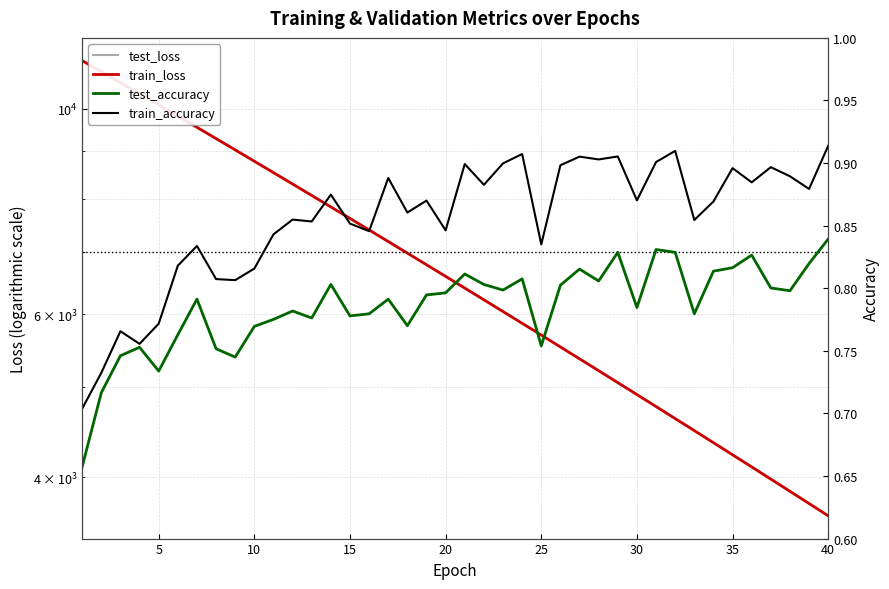

Reading left to right, what are all the values shown in this chart?

test_loss: 11277.6	10974.4	10677.9	10386.0	10102.6	9825.2	9553.8	9289.9	9032.8	8780.7	8535.6	8296.7	8064.0	7836.7	7616.0	7400.4	7190.1	6985.8	6786.4	6593.0	6403.6	6219.7	6040.5	5866.1	5696.8	5531.0	5369.9	5213.3	5061.0	4912.9	4768.1	4627.8	4491.5	4358.3	4228.8	4103.0	3980.5	3861.3	3745.6	3632.7
train_loss: 11277.8	10974.4	10677.7	10385.8	10102.1	9824.2	9553.1	9289.0	9031.7	8779.9	8534.7	8295.7	8063.0	7835.8	7614.9	7399.6	7189.2	6984.9	6785.6	6592.0	6402.8	6218.9	6039.7	5865.3	5695.9	5530.2	5369.3	5212.7	5060.3	4912.2	4767.6	4627.2	4490.8	4357.7	4228.2	4102.4	3980.0	3860.9	3745.1	3632.3
test_accuracy: 0.7	0.7	0.7	0.8	0.7	0.8	0.8	0.8	0.7	0.8	0.8	0.8	0.8	0.8	0.8	0.8	0.8	0.8	0.8	0.8	0.8	0.8	0.8	0.8	0.8	0.8	0.8	0.8	0.8	0.8	0.8	0.8	0.8	0.8	0.8	0.8	0.8	0.8	0.8	0.8
train_accuracy: 0.7	0.7	0.8	0.8	0.8	0.8	0.8	0.8	0.8	0.8	0.8	0.9	0.9	0.9	0.9	0.8	0.9	0.9	0.9	0.8	0.9	0.9	0.9	0.9	0.8	0.9	0.9	0.9	0.9	0.9	0.9	0.9	0.9	0.9	0.9	0.9	0.9	0.9	0.9	0.9